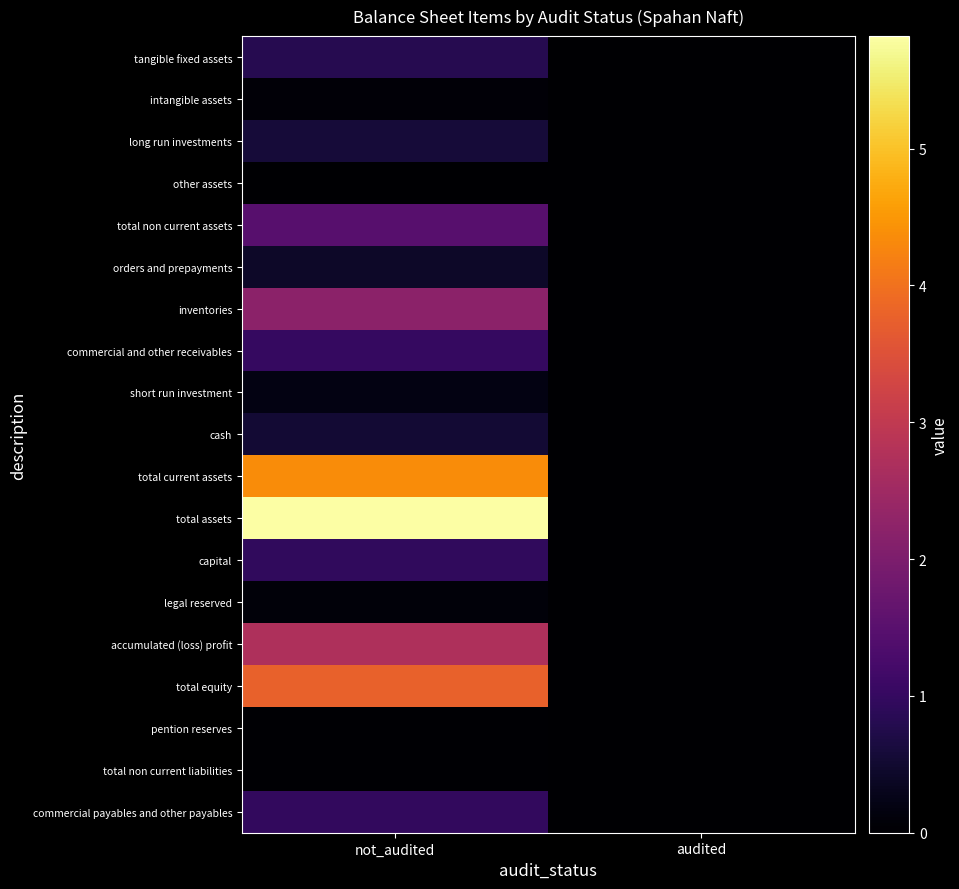

Reading left to right, extract all data points from this chart.

tangible fixed assets: not_audited=8051085	audited=0
intangible assets: not_audited=734386	audited=0
long run investments: not_audited=5765907	audited=0
other assets: not_audited=22977	audited=0
total non current assets: not_audited=14574355	audited=0
orders and prepayments: not_audited=4218305	audited=0
inventories: not_audited=22266993	audited=0
commercial and other receivables: not_audited=10018947	audited=0
short run investment: not_audited=1861978	audited=0
cash: not_audited=5274621	audited=0
total current assets: not_audited=43640844	audited=0
total assets: not_audited=58215199	audited=0
capital: not_audited=9500000	audited=0
legal reserved: not_audited=950000	audited=0
accumulated (loss) profit: not_audited=27133383	audited=0
total equity: not_audited=37583383	audited=0
pention reserves: not_audited=383017	audited=0
total non current liabilities: not_audited=383017	audited=0
commercial payables and other payables: not_audited=9752091	audited=0